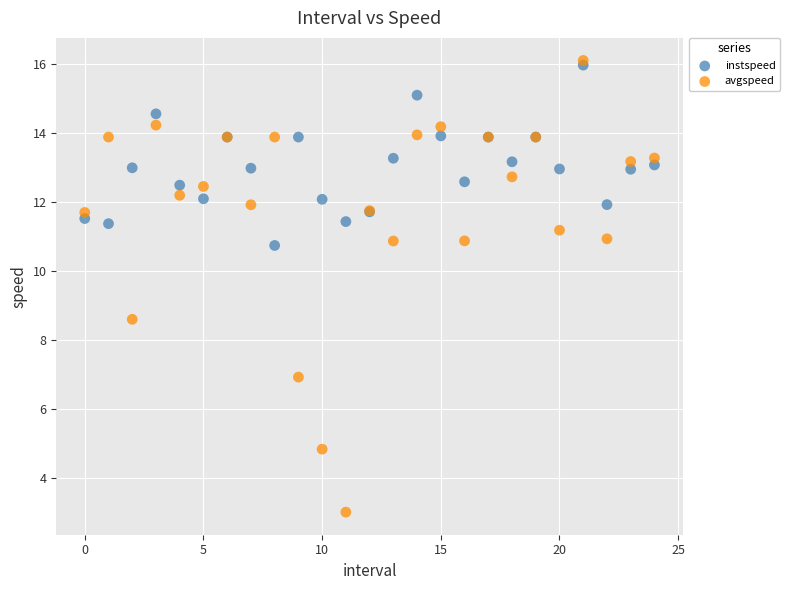

Which series contains the lowest Y value?

avgspeed